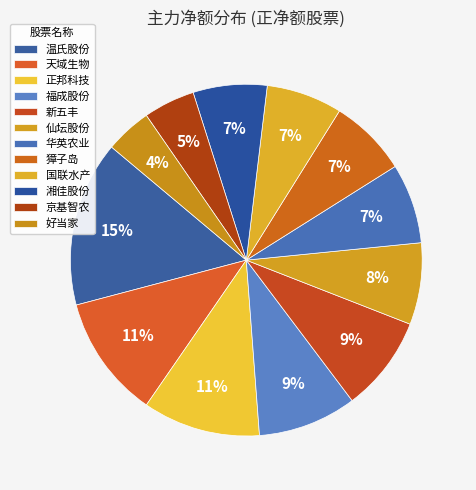

Combined, do 国联水产 and 好当家 account for over 50%?

No